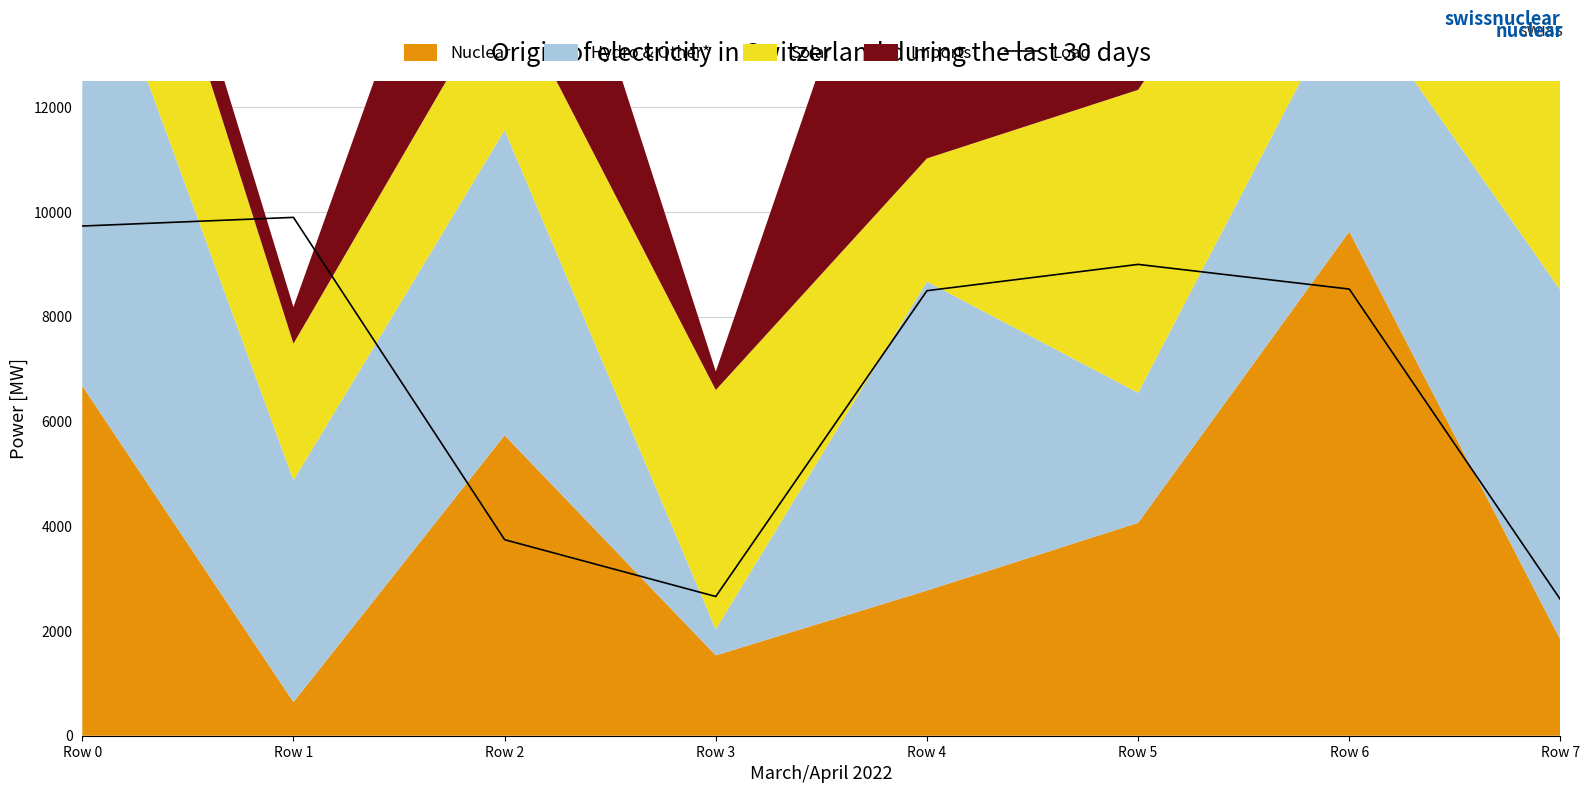

What is the average value?

6834.1